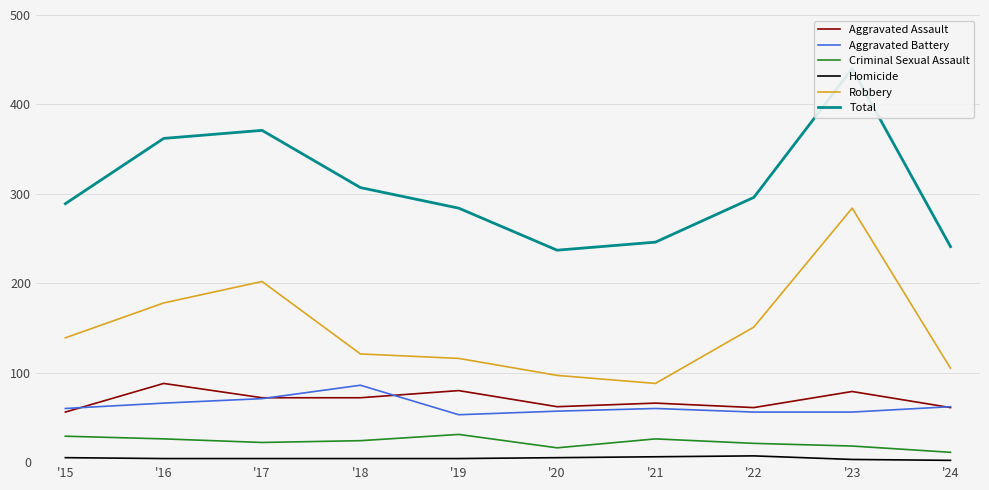

True or false: Robbery and Total cross at least once.

False